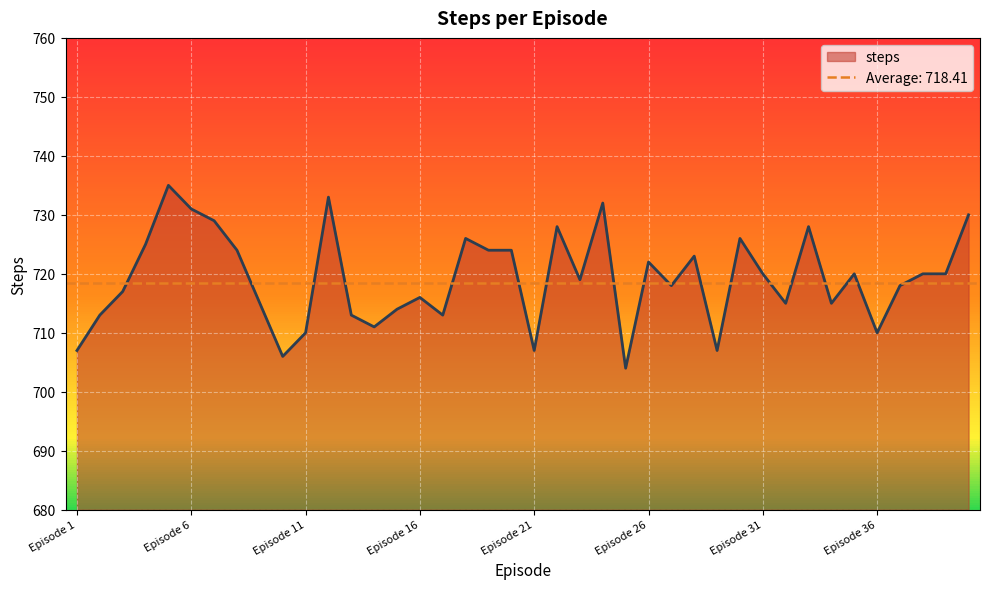

What is the sum of all values?

28768